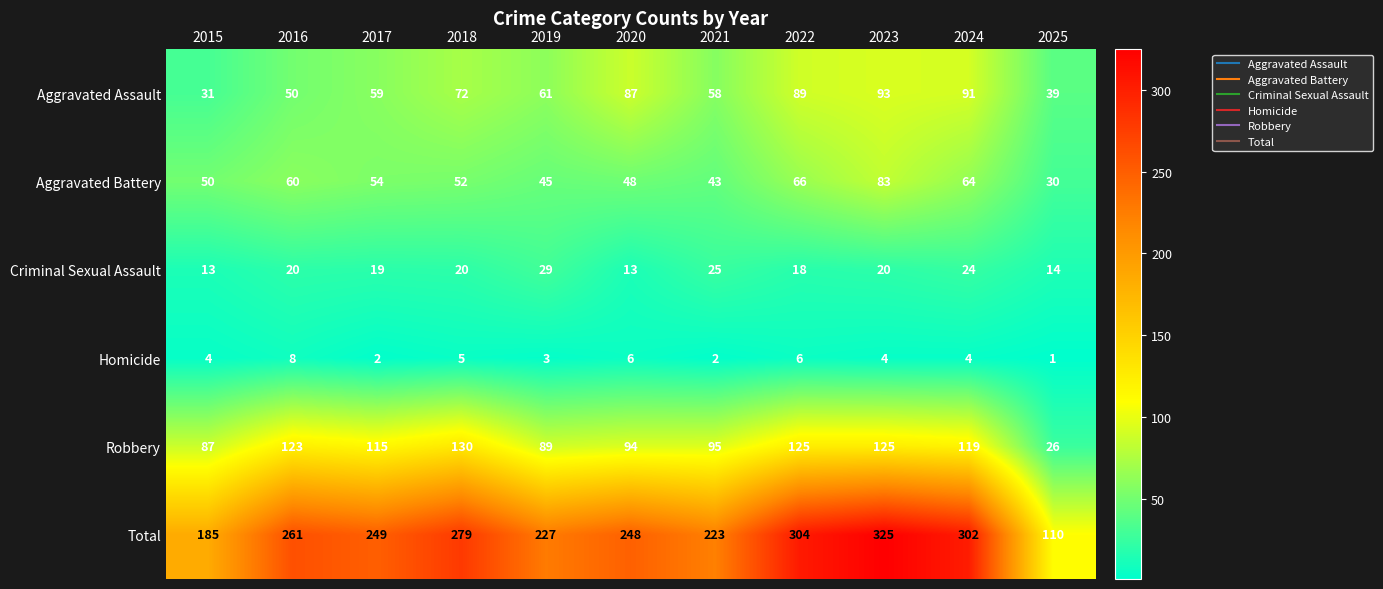

What is the greatest value displayed?

325